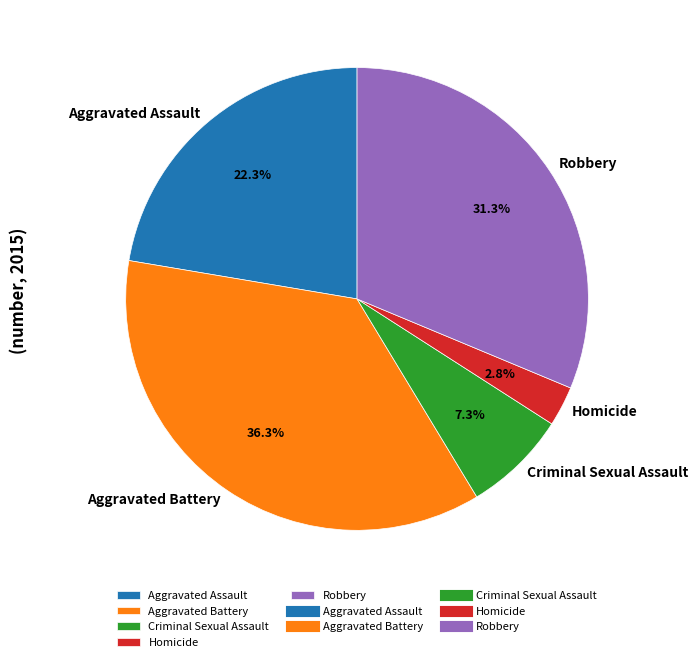

What portion of the pie excludes Robbery?

68.7%